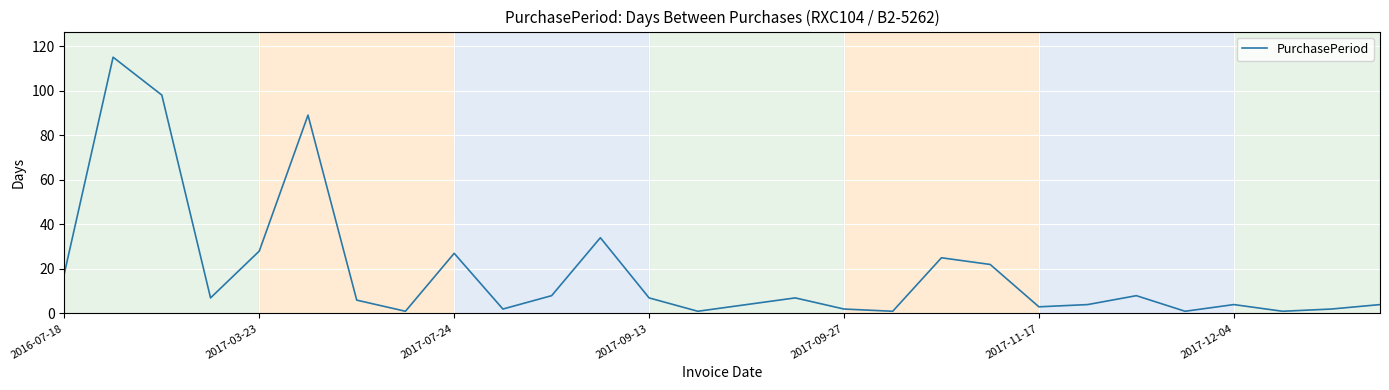

What is the difference between the maximum and minimum values?

114